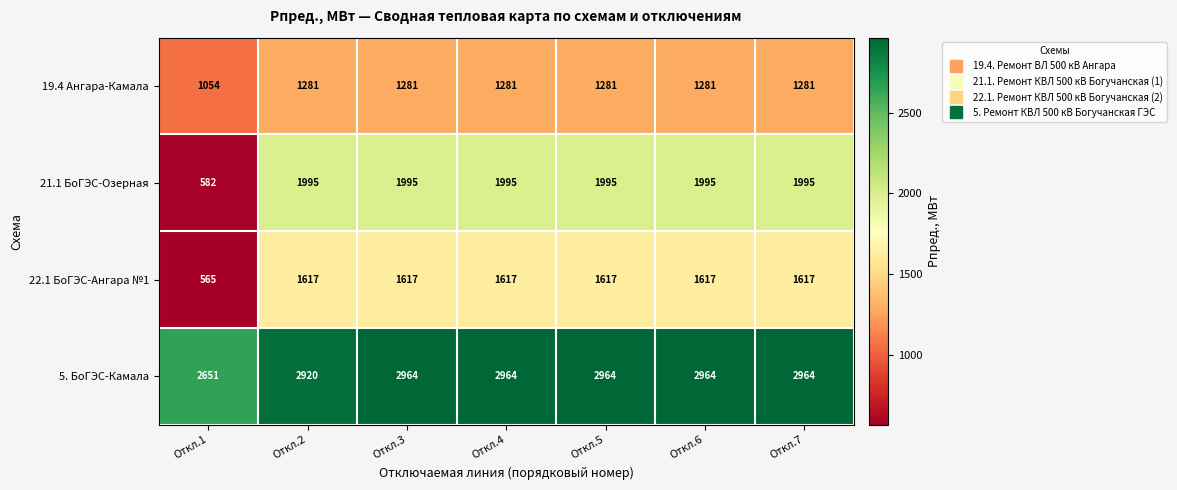

Count the number of categories in the chart.

7